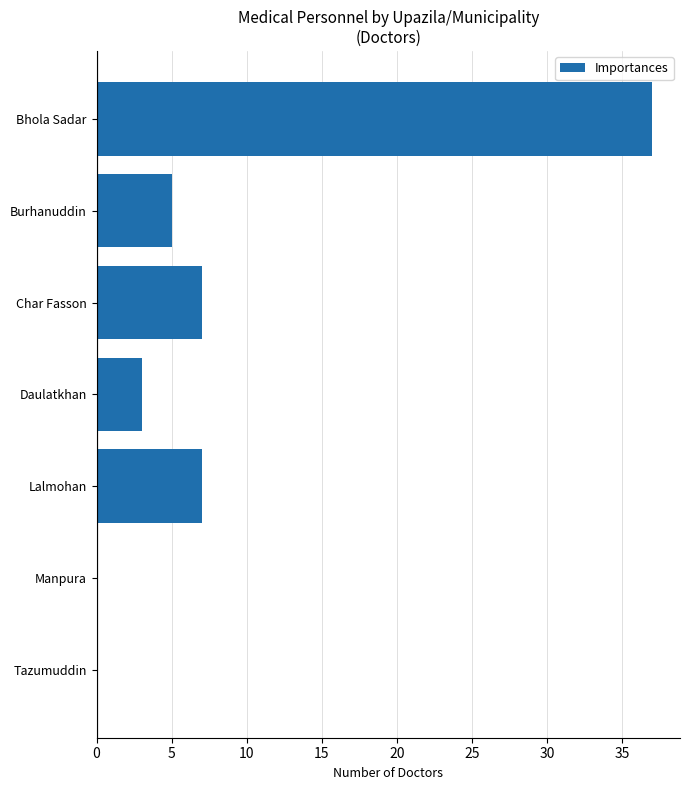

How many distinct data groups are displayed?

1